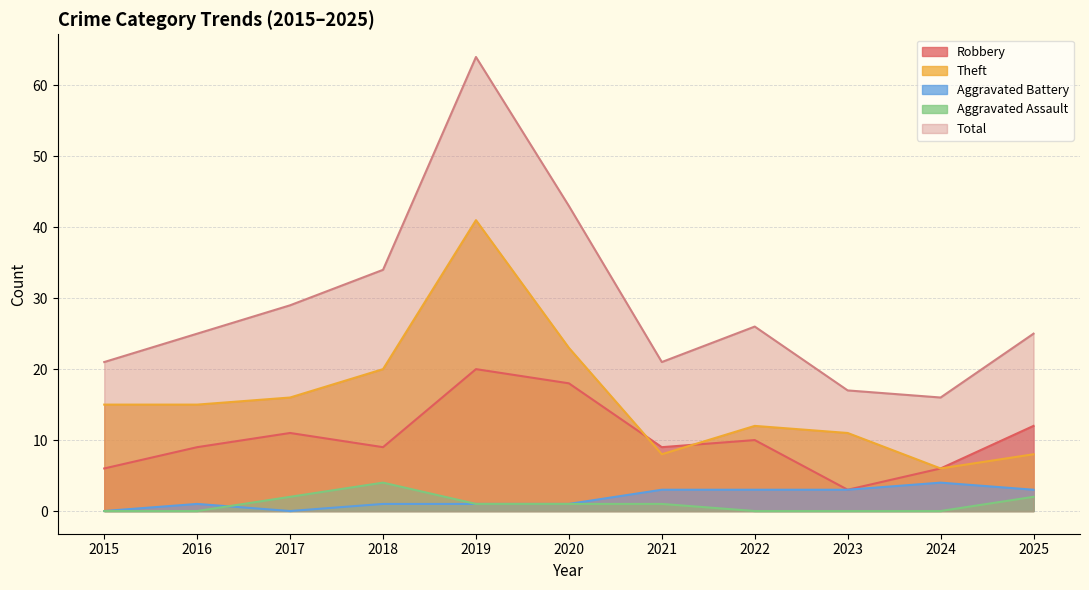

What is the value of the Theft point at the 8th from the left?

12